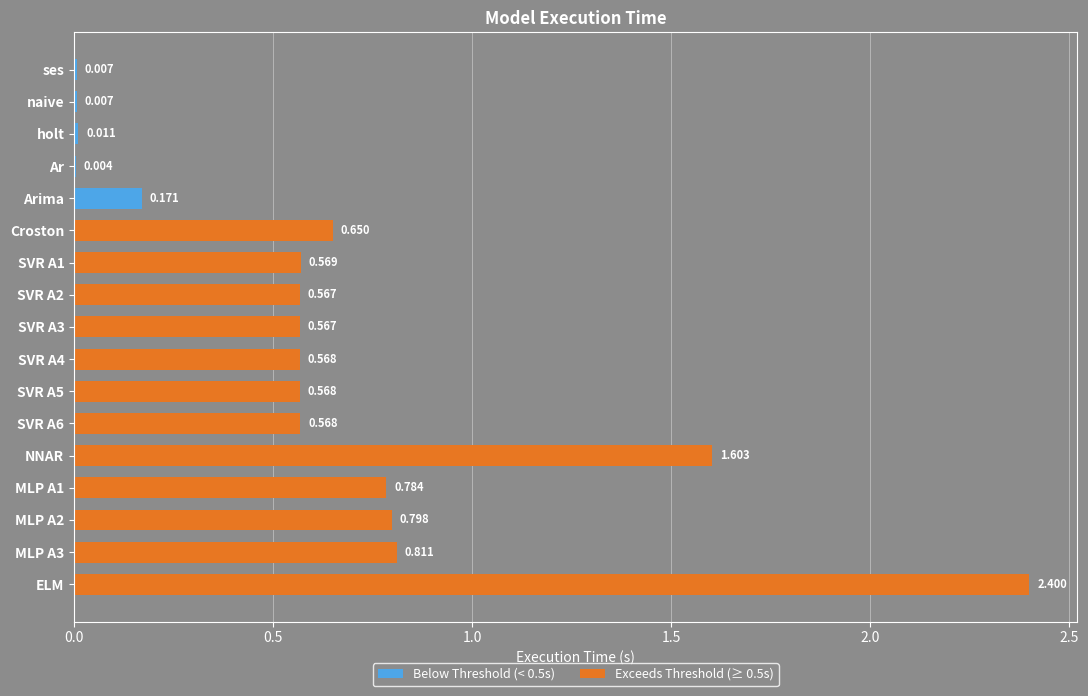

The chart shows a value of 0.6 at SVR A2. True or false?

True